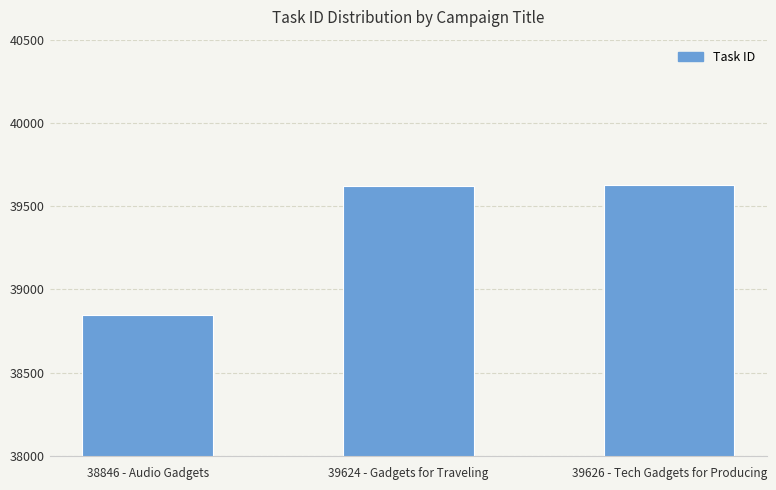

What is the value of the 3rd bar from the left?

39626